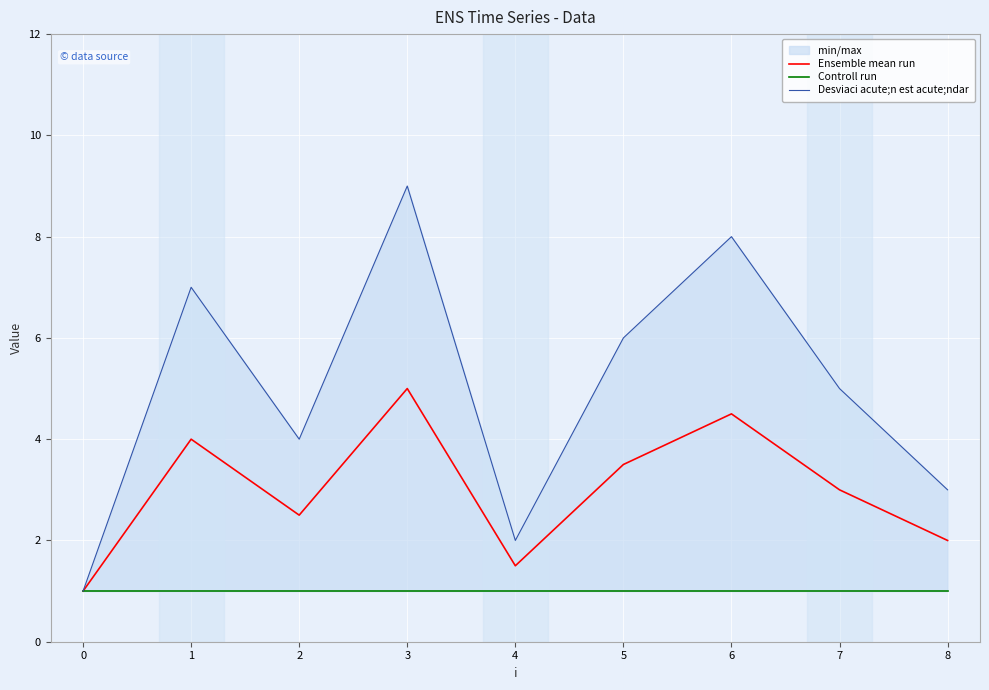

True or false: Controll run and Ensemble mean run cross at least once.

False